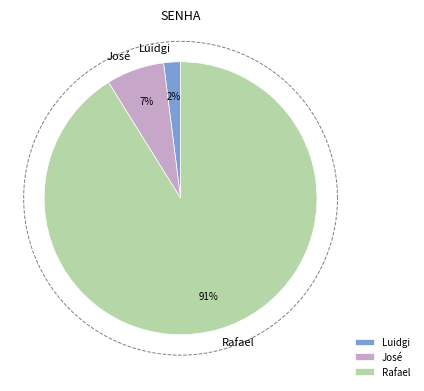

How many segments does this pie chart have?

3